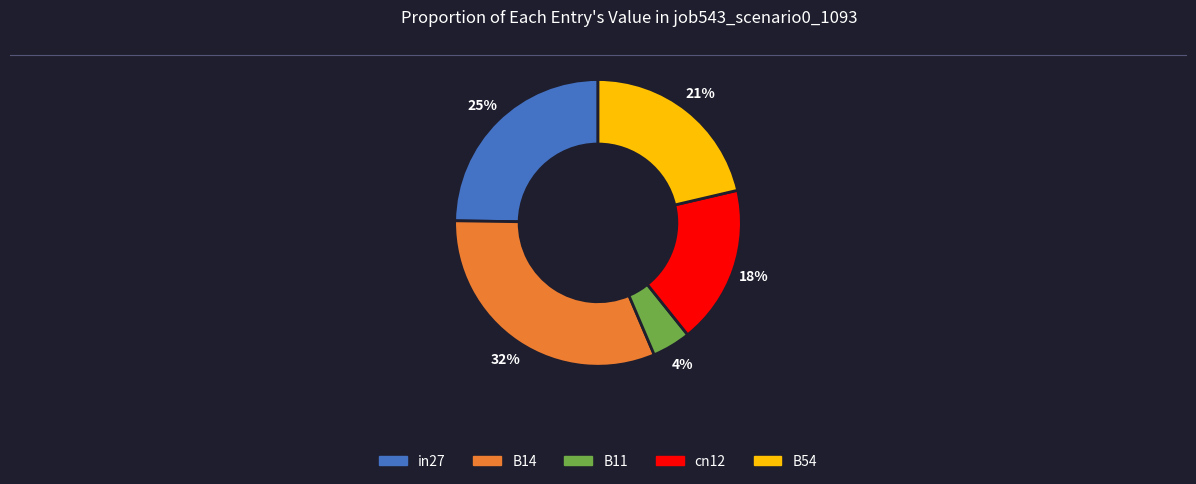

To the nearest percent, what is the difference between the B11 and cn12 slice percentages?

14%